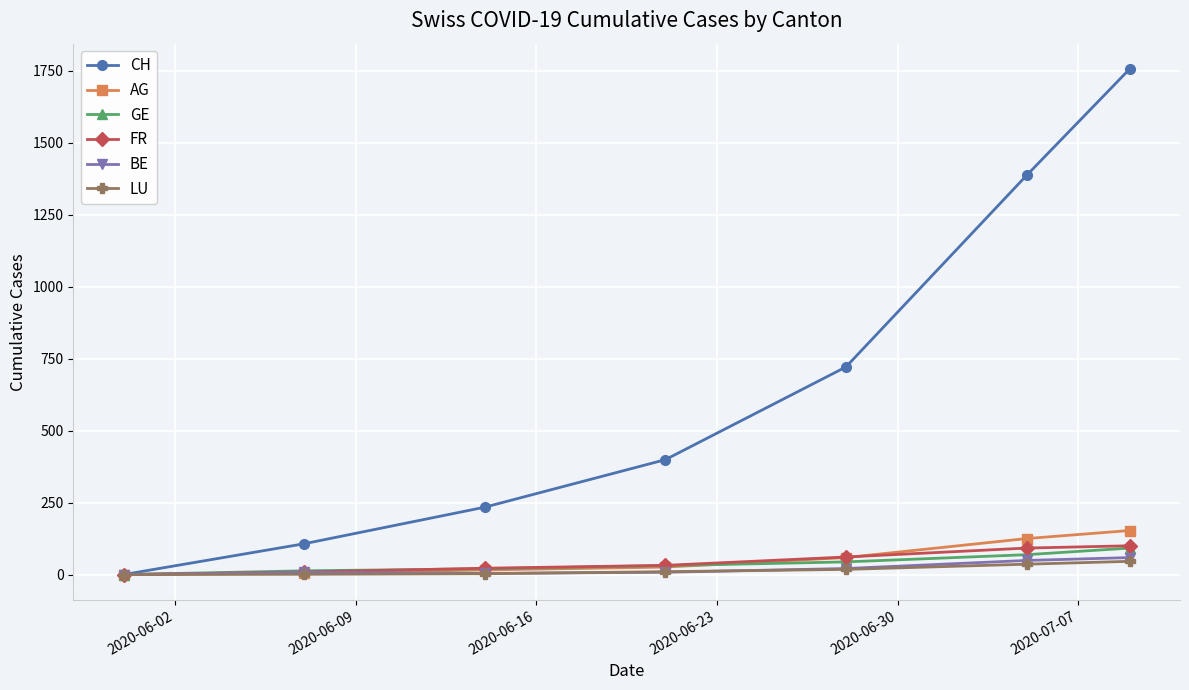

What is the maximum value for GE?

92